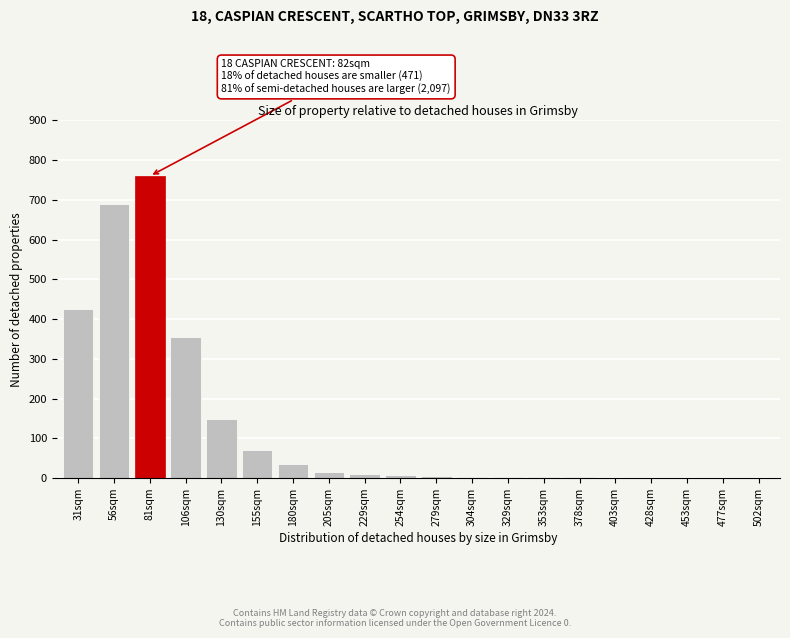

What is the greatest value displayed?

760